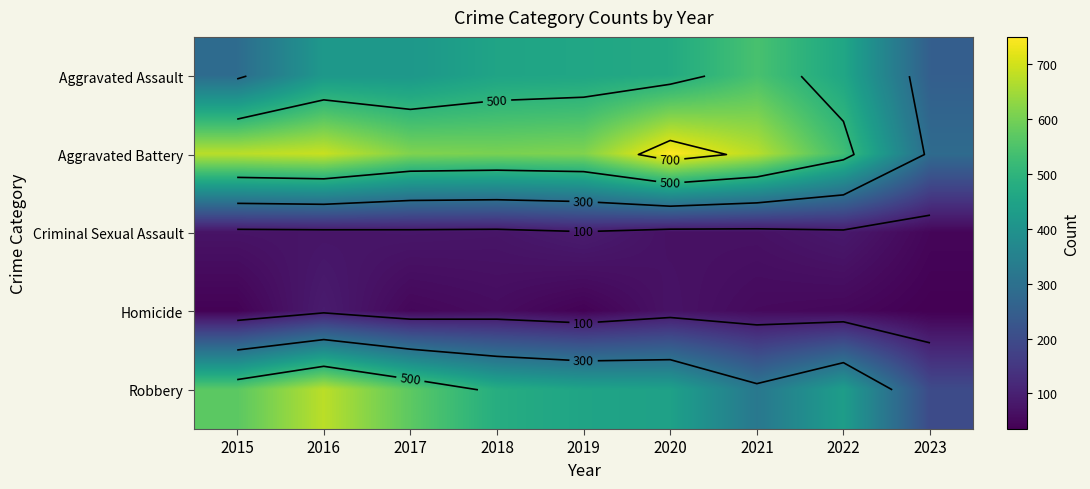

Which series has the largest total across all categories?

Aggravated Battery